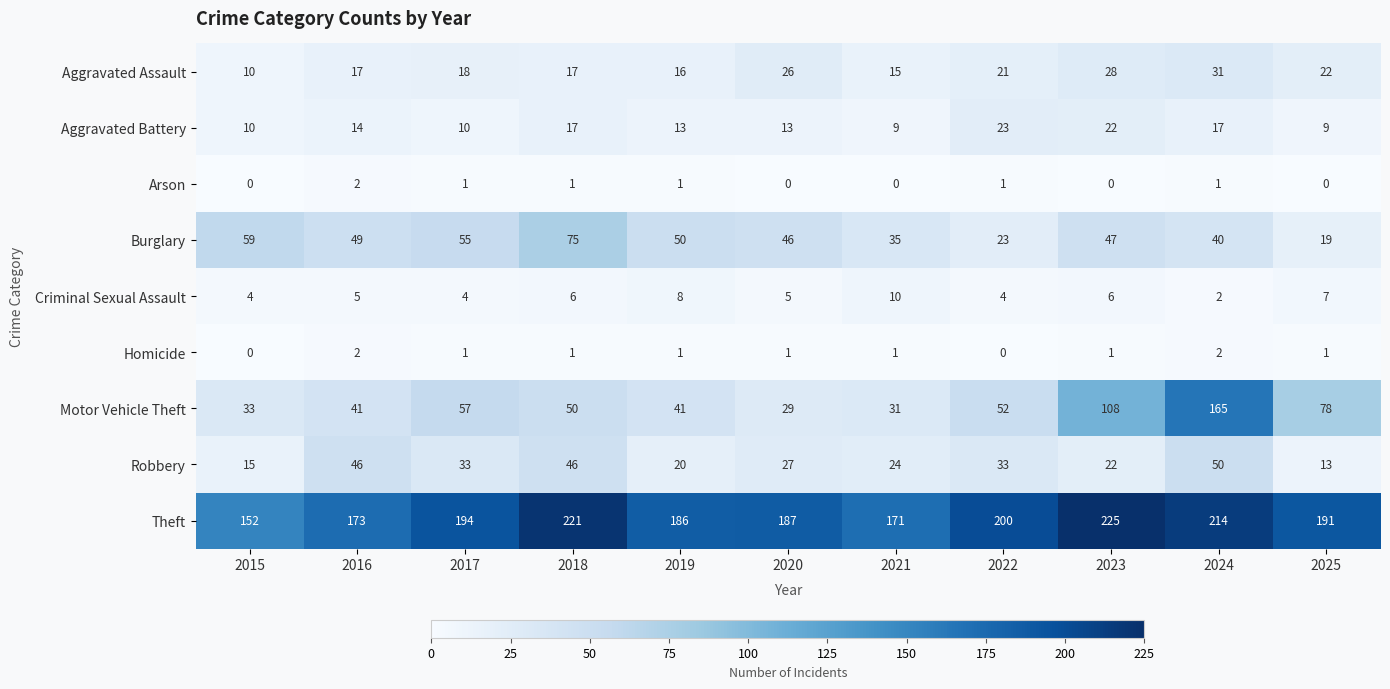

What is the approximate value of Motor Vehicle Theft at 2024?

165